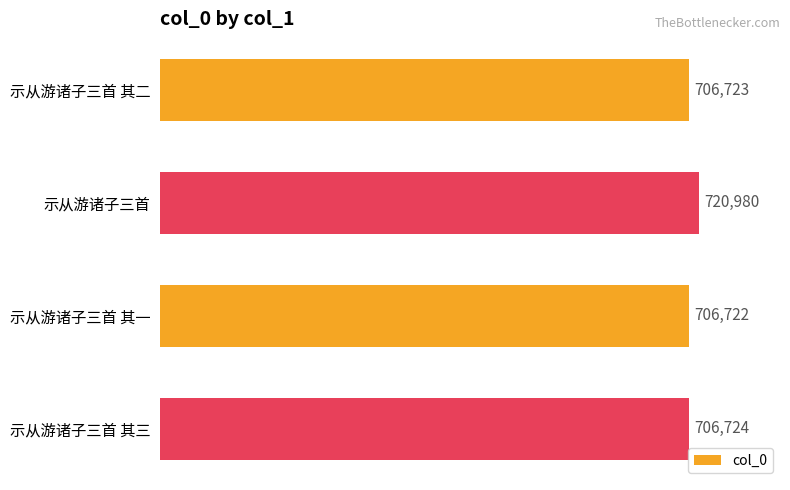

Does the chart contain any negative values?

No